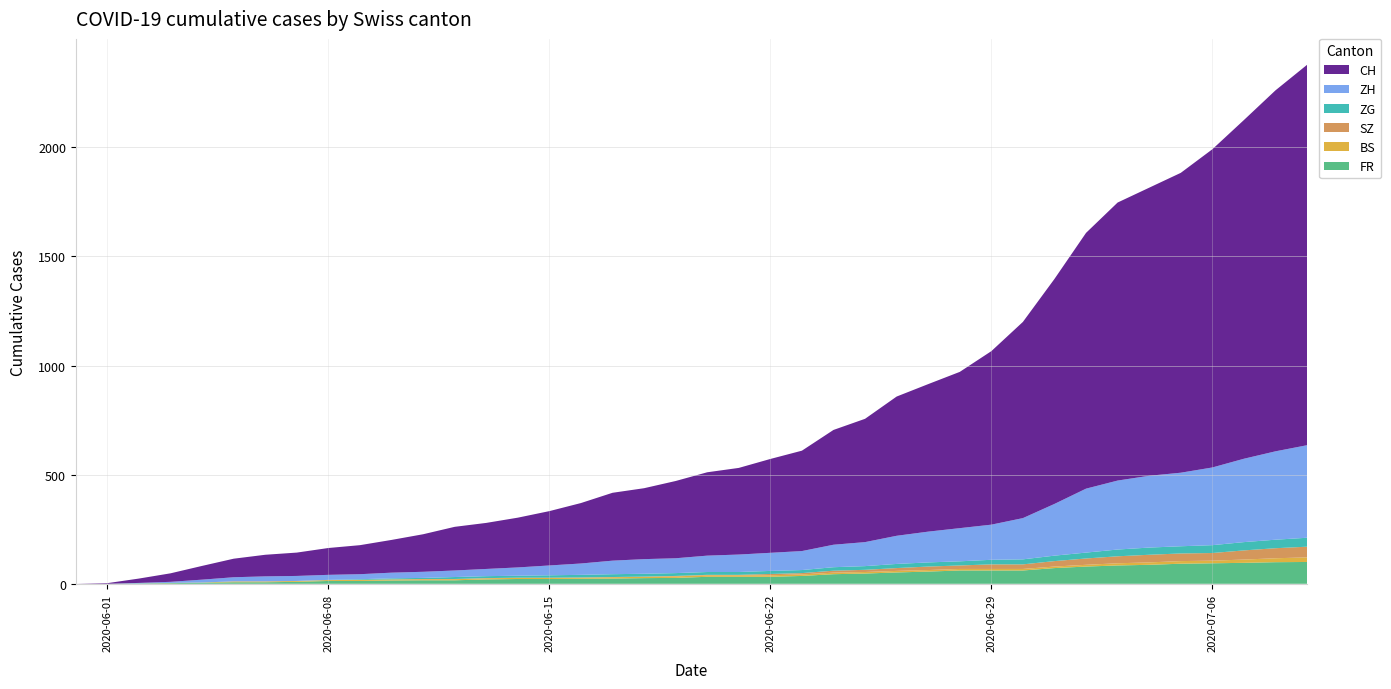

Reading left to right, what are all the values shown in this chart?

FR: 0	0	2	3	5	7	7	9	13	13	15	16	16	20	22	22	23	24	26	27	32	32	32	36	44	47	52	56	61	61	61	72	79	84	87	92	94	96	99	100
BS: 0	0	0	1	1	4	4	4	4	5	5	5	5	5	5	5	5	6	6	7	7	7	7	7	7	7	7	7	7	7	7	7	8	10	11	12	12	15	18	21
ZG: 0	0	0	0	0	0	0	0	1	3	5	5	9	9	9	11	12	13	13	13	13	13	14	14	16	17	19	19	19	21	23	25	27	31	33	33	36	38	39	41
SZ: 0	0	0	0	0	0	0	0	0	0	0	1	1	1	1	1	1	1	1	2	2	2	6	6	9	10	13	16	16	21	21	25	29	32	35	35	35	42	46	49
ZH: 0	0	2	5	13	19	23	23	23	23	26	28	30	33	38	45	52	62	67	68	75	80	83	87	103	110	129	141	152	161	189	237	293	316	329	337	356	382	405	424
CH: 0	3	20	39	63	85	99	107	123	133	150	172	200	211	228	249	277	311	325	354	382	397	430	460	526	565	638	676	716	795	899	1031	1172	1274	1320	1374	1458	1552	1654	1743